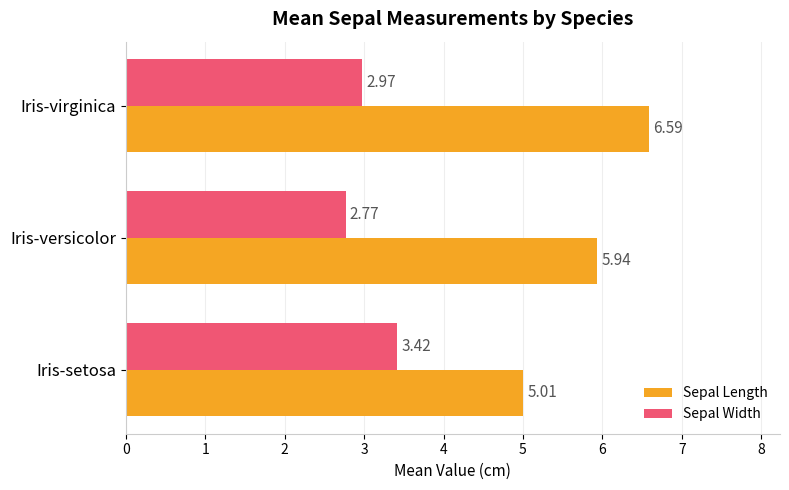

List the labels in order of Sepal Length value, largest first.

Iris-virginica, Iris-versicolor, Iris-setosa